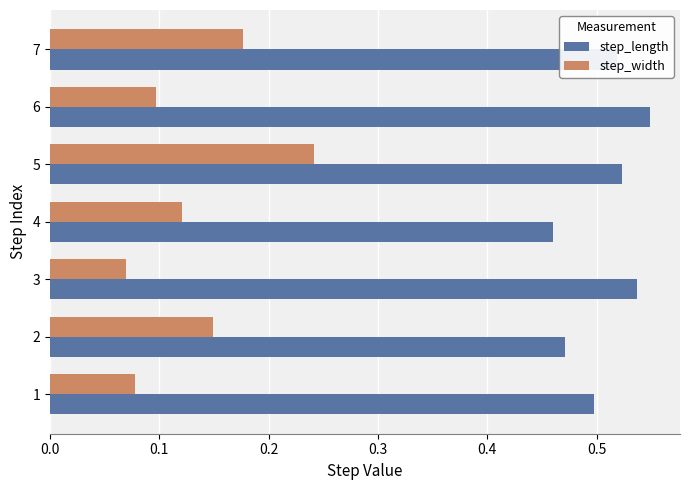

Which series has the largest total across all categories?

step_length